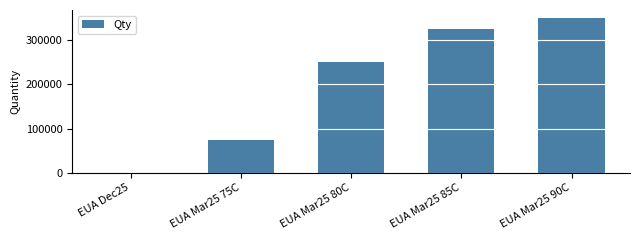

At which label is the value closest to 175000?

EUA Mar25 80C